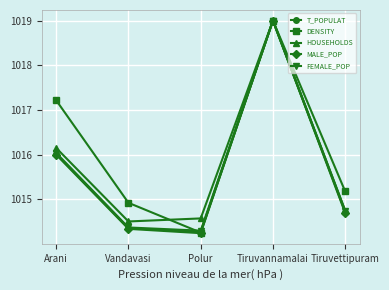

What is the difference between the FEMALE_POP values at Vandavasi and Tiruvannamalai?

4.6